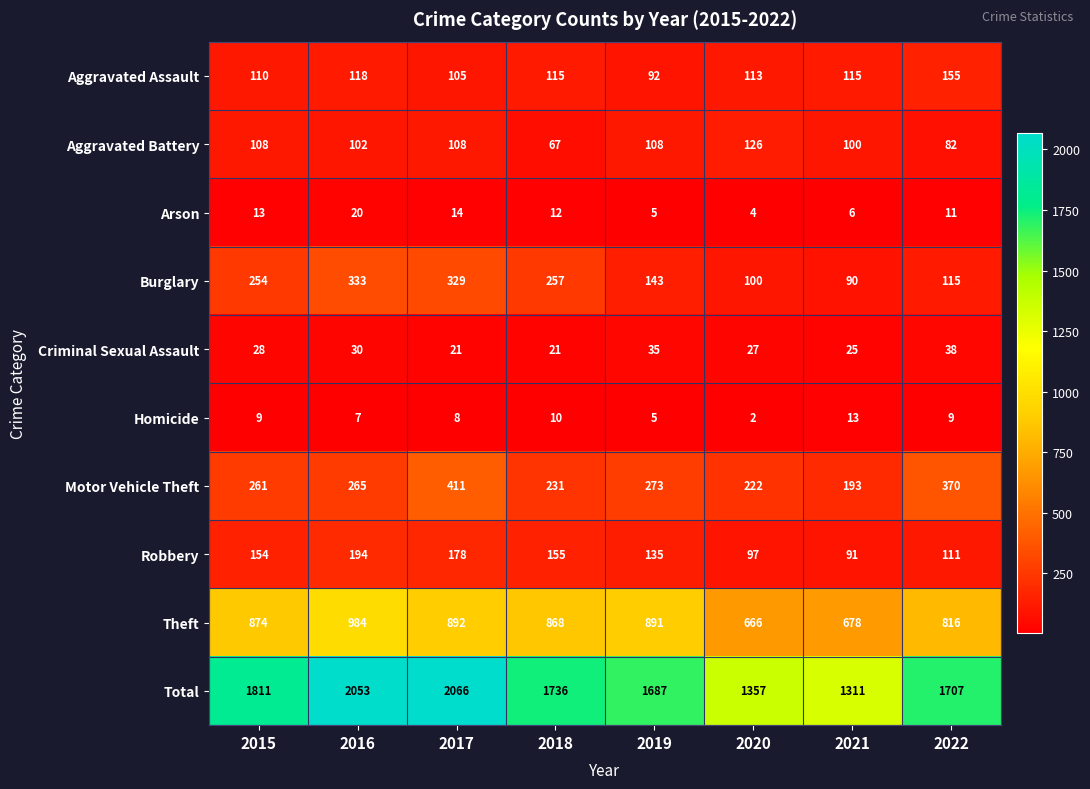

What is the difference between the maximum and second lowest values in the Homicide series?

8